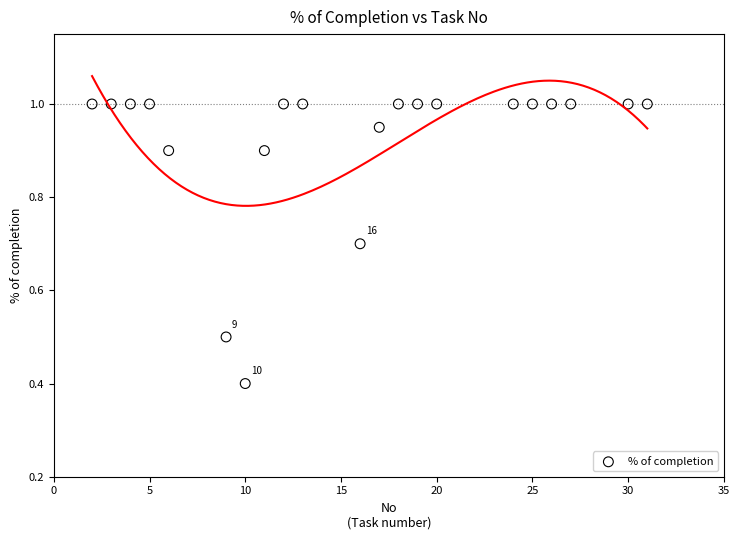

What Y value in the scatter plot is closest to 0?

0.4